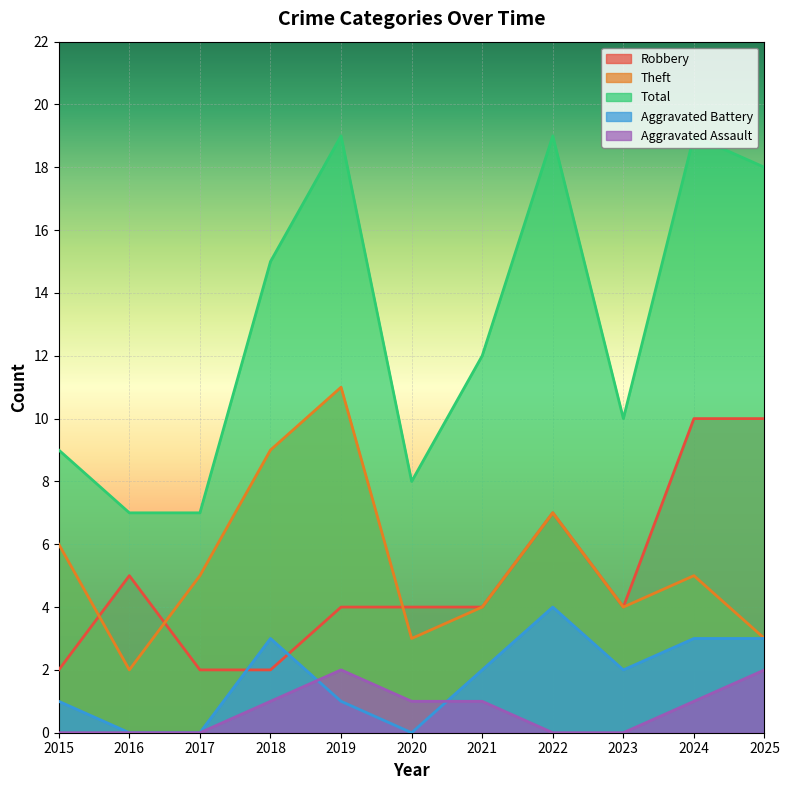

How many values in the Total series are below 12?

5